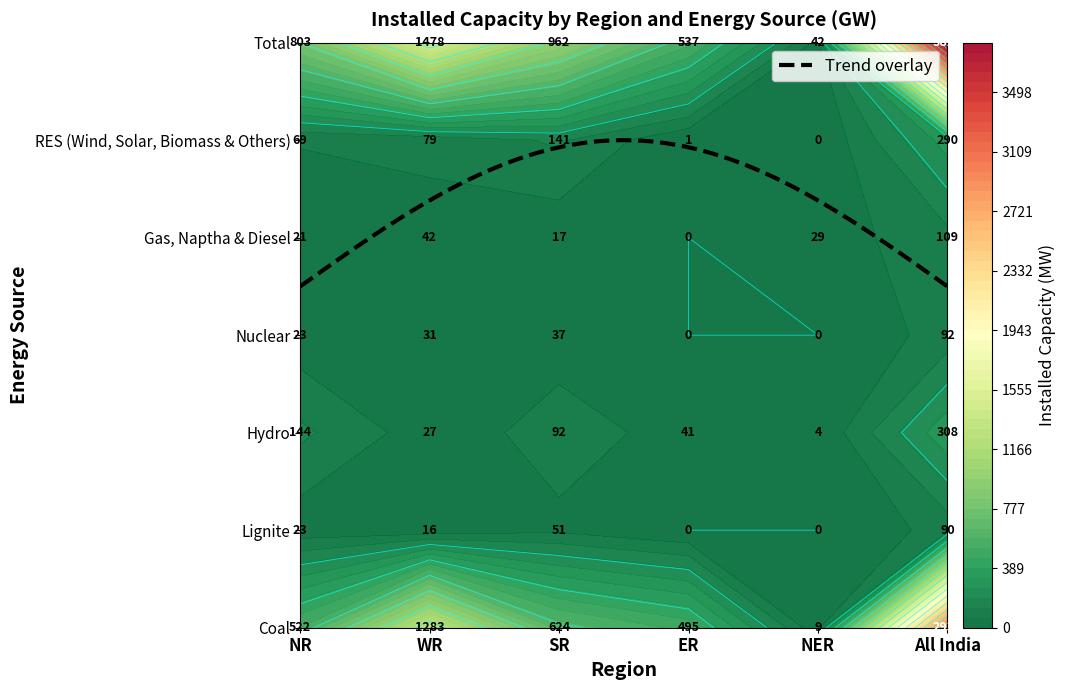

Which category has the highest value in the RES (Wind, Solar, Biomass & Others) series?

All India